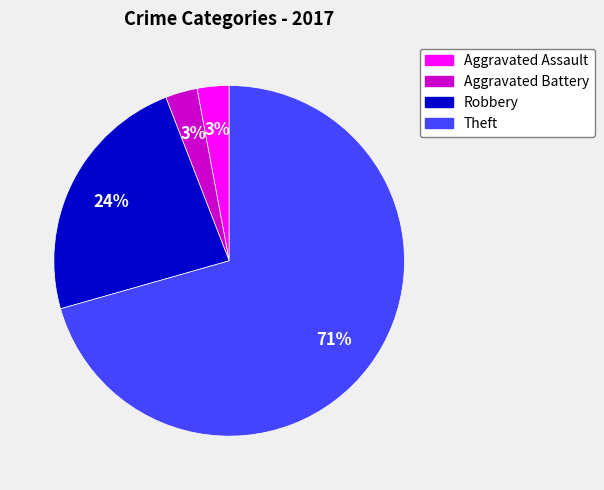

Do Aggravated Assault and Robbery together represent more than half of the pie?

No